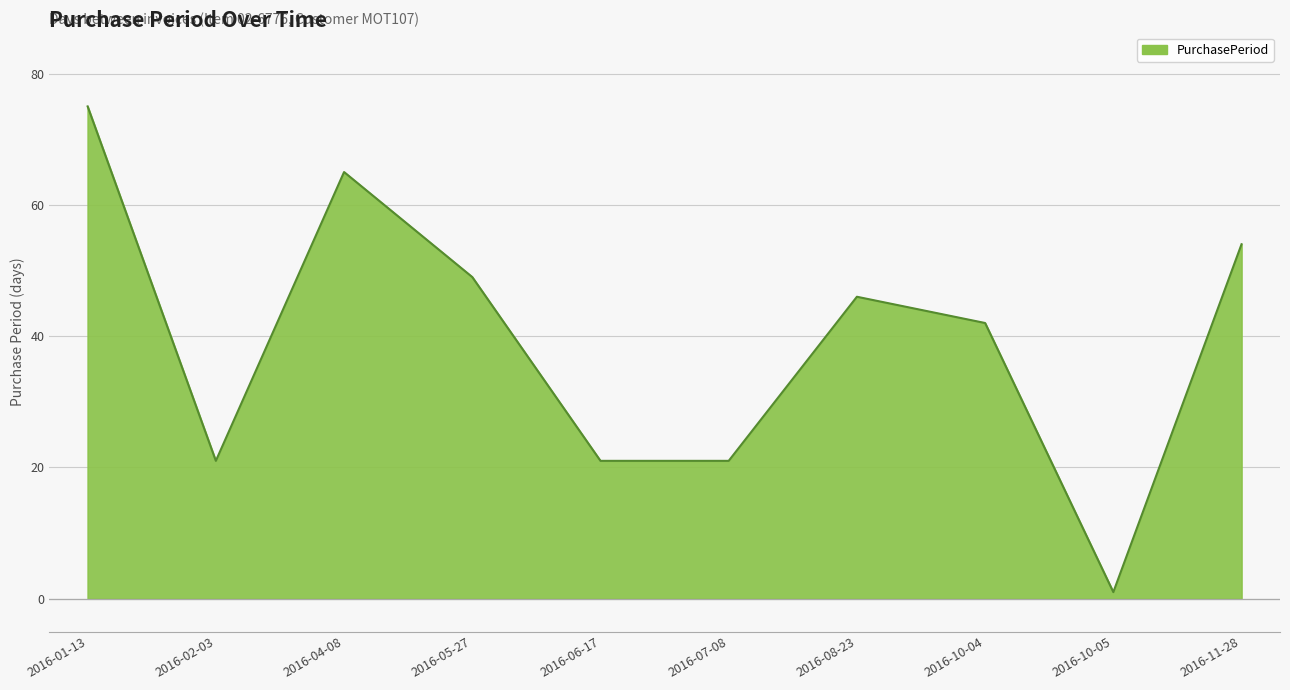

The chart shows a value of 42 at 2016-10-04. True or false?

True